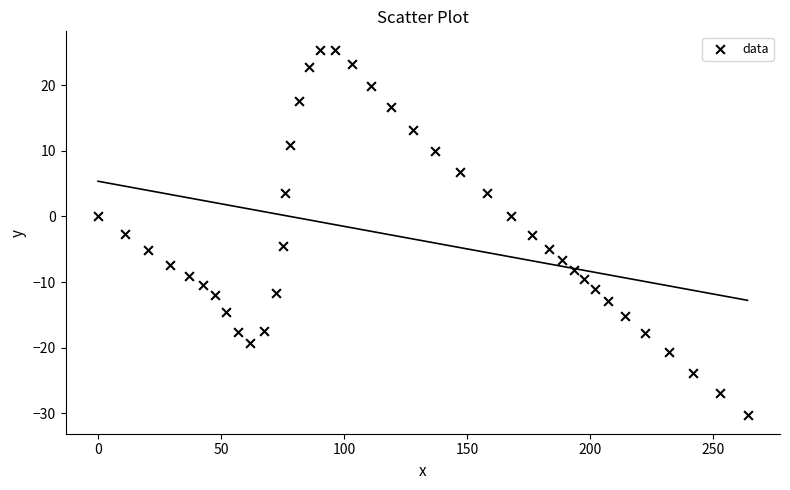

What is the range of Y values (max minus min)?

55.7